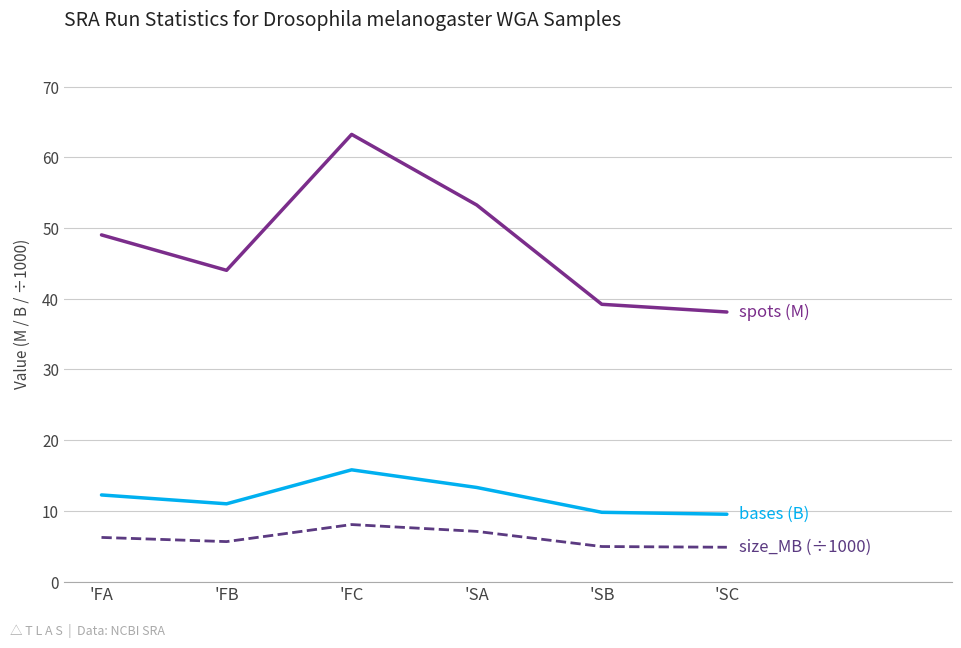

What is the spread (max minus min) of values at 'FA?

42.8